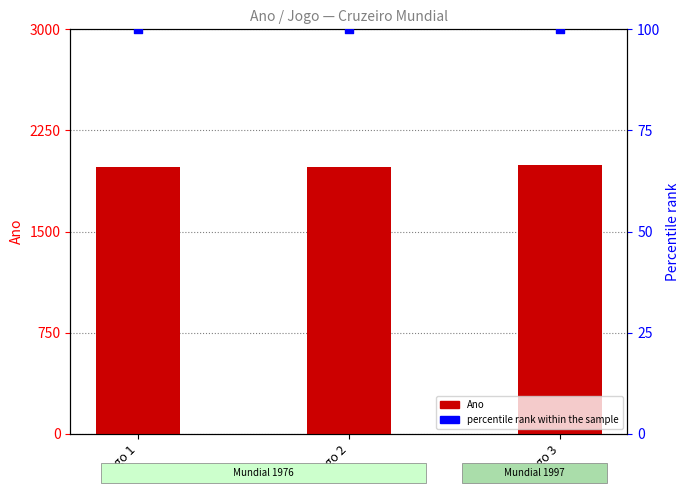

Which series reaches the minimum Y coordinate?

percentile rank within the sample